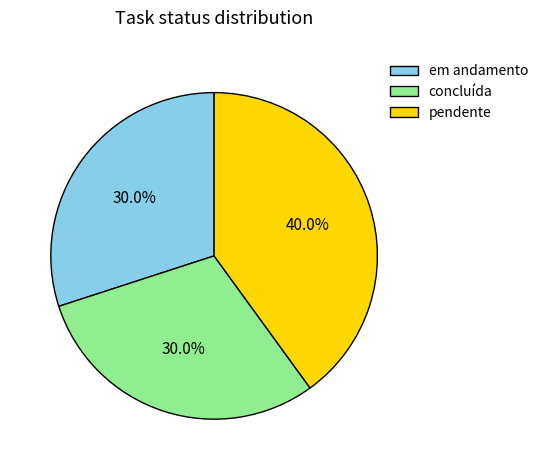

Is the sum of pendente and em andamento greater than half?

Yes